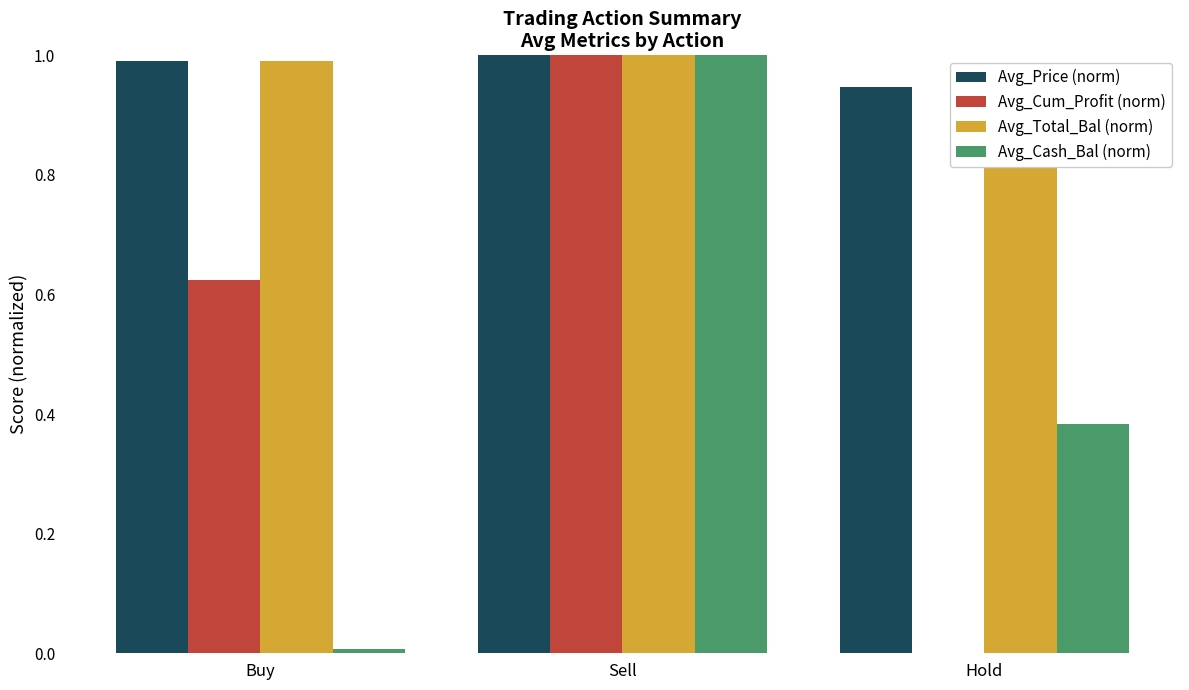

The value of Avg_Total_Bal (norm) at Buy is 1.0. True or false?

True